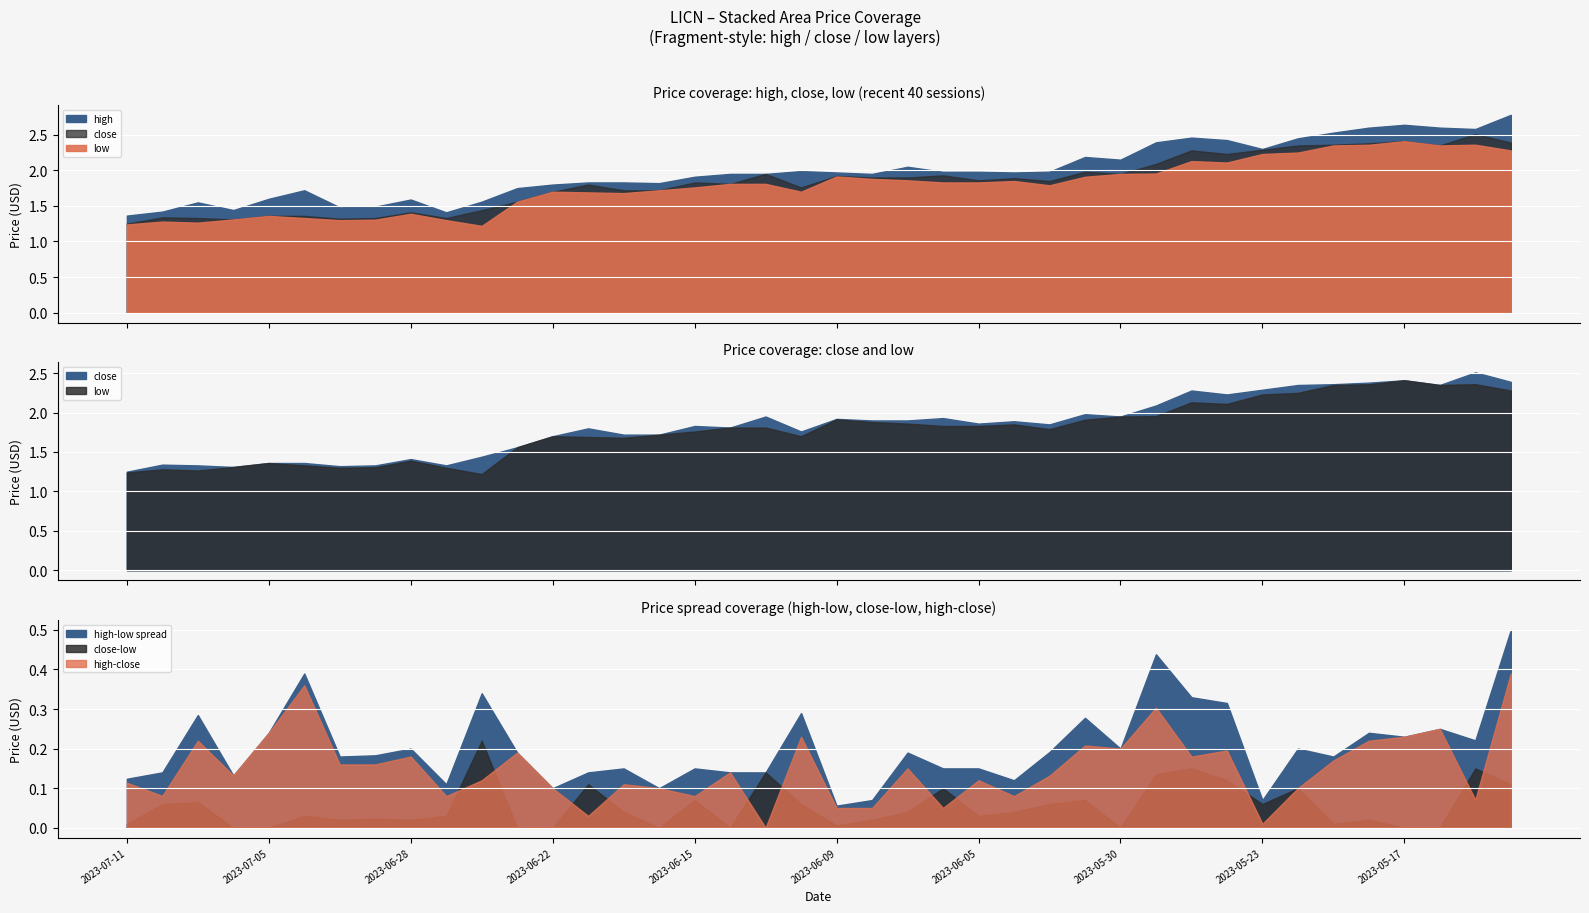

At how many categories does at least one series exceed 1?

40